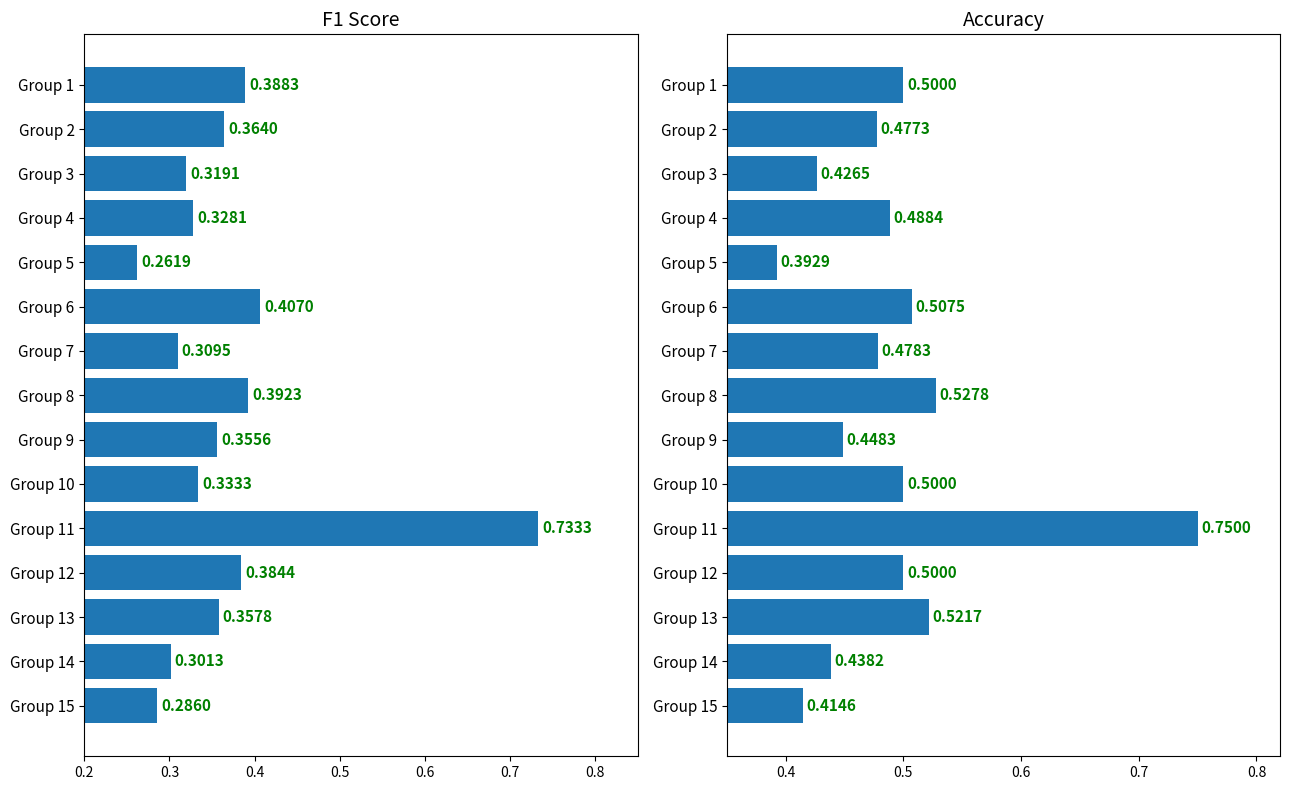

Rank the series at Group 13 from highest to lowest value.

accuracy, f1